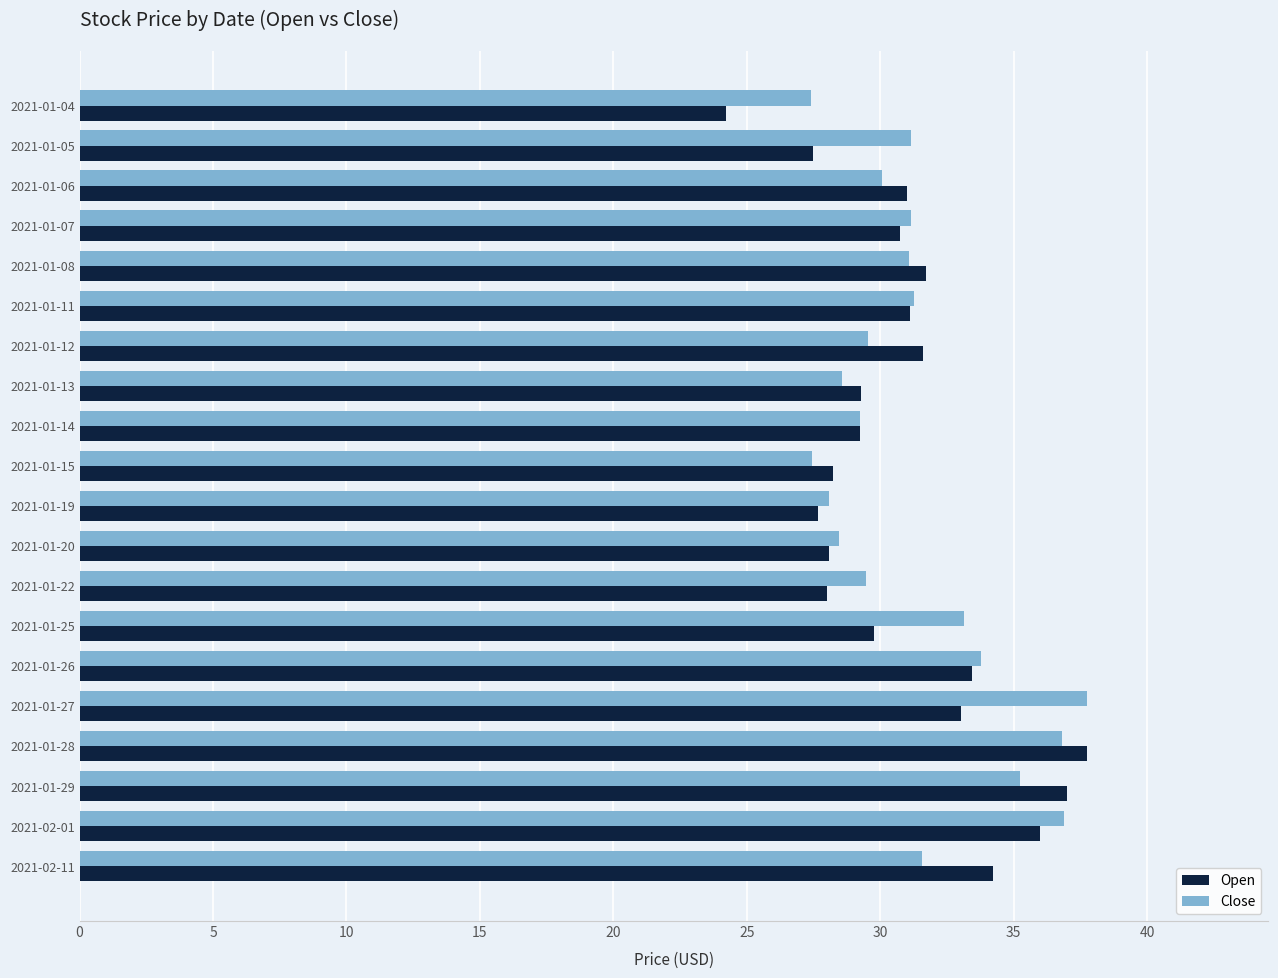

What is the smallest value displayed?

24.2